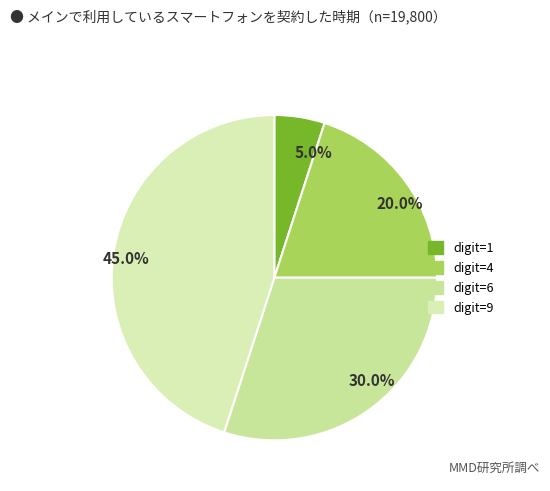

How many slices are in this pie chart?

4